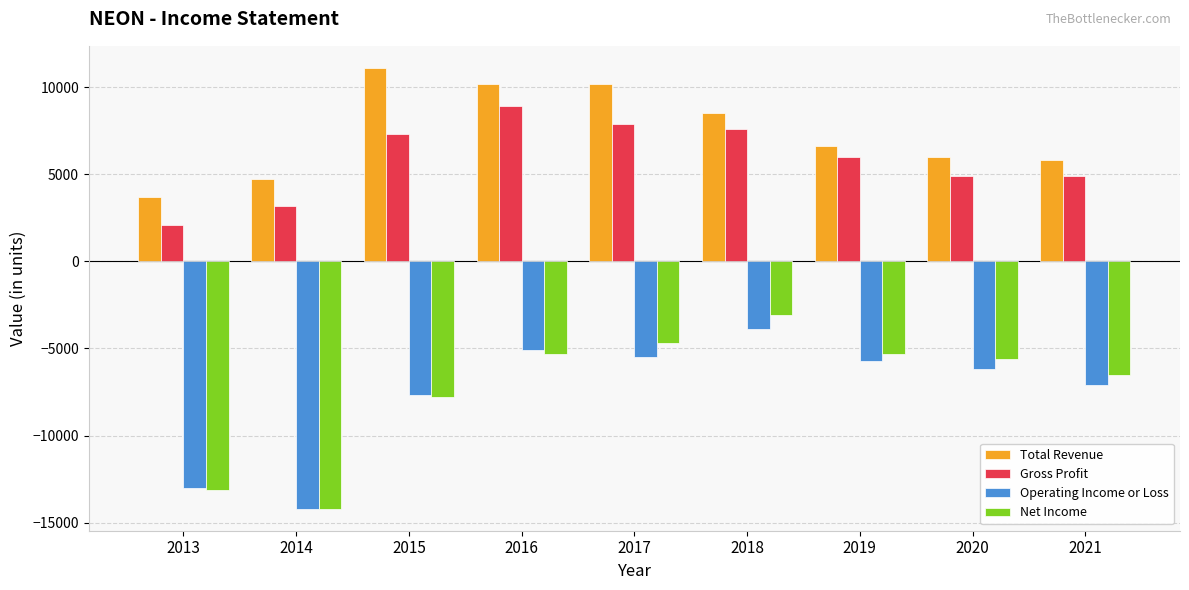

Read the Operating Income or Loss value at 2018.

-3900